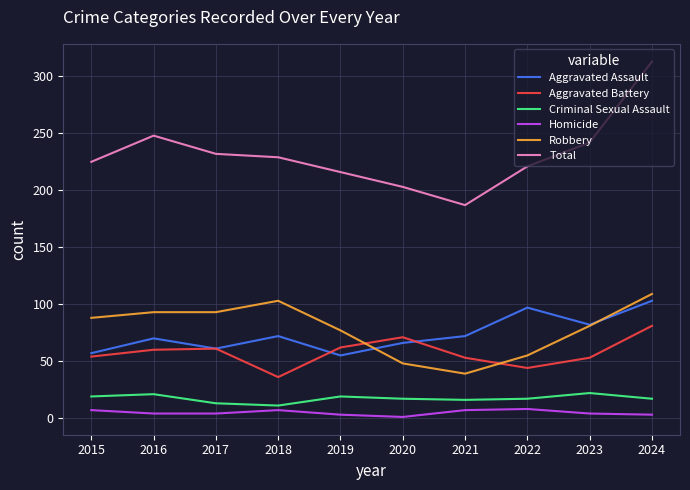

Which series has the largest total across all categories?

Total